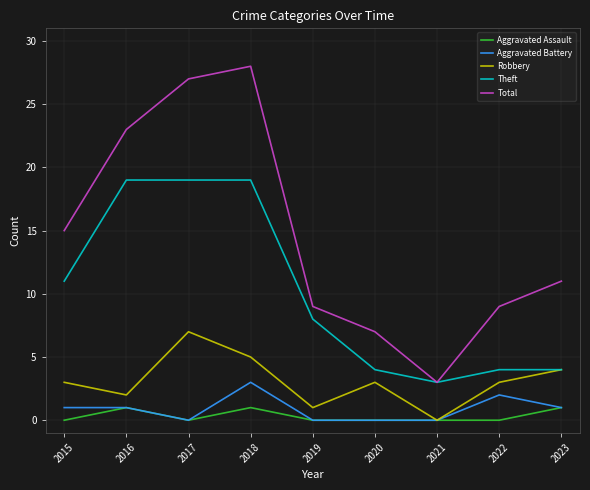

Which category has the lowest value in the Total series?

2021